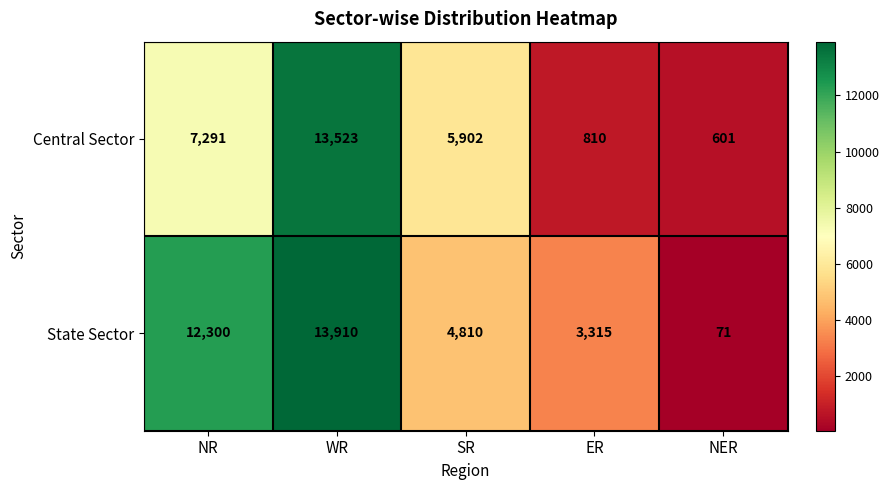

Reading left to right, extract all data points from this chart.

Central Sector: 7291	13523	5902	810	601
State Sector: 12300	13910	4810	3315	71